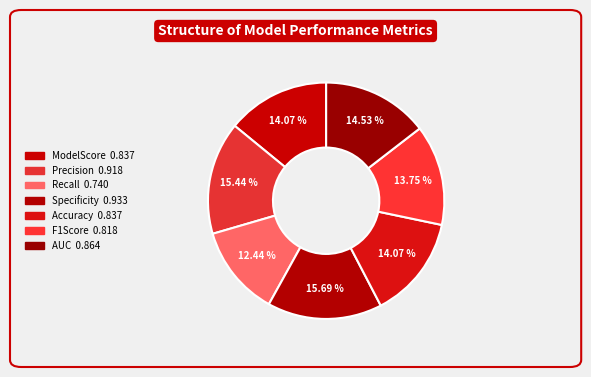

What percentage is NOT represented by AUC?

85.5%